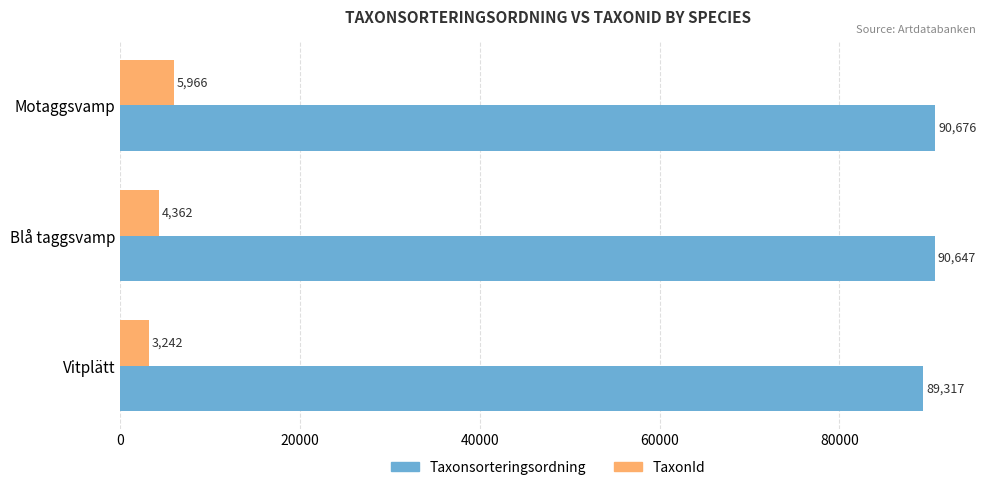

How many TaxonId values are between 3242 and 5966?

3